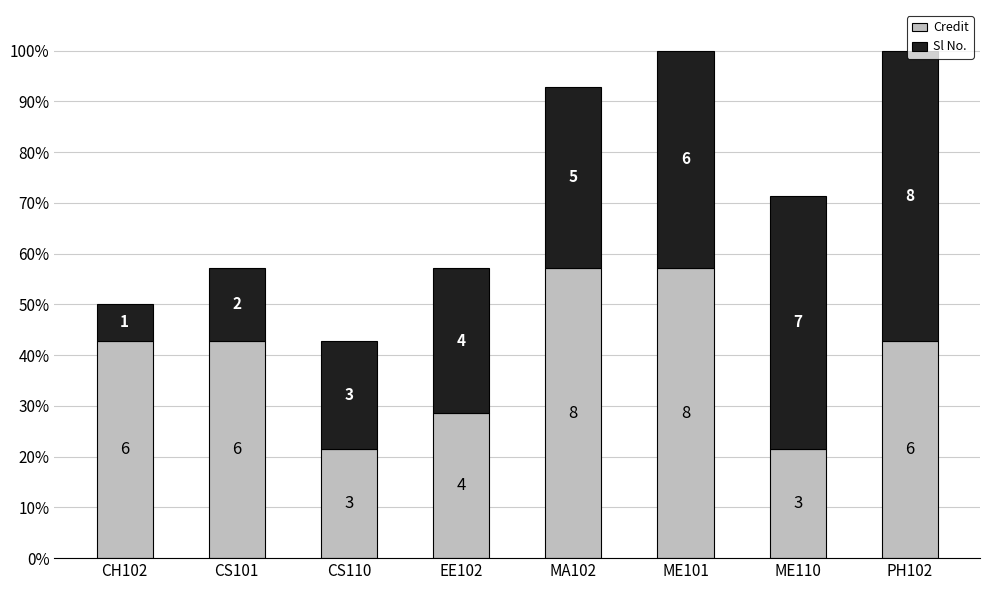

What are all the series names shown in the legend?

Credit, Sl No.